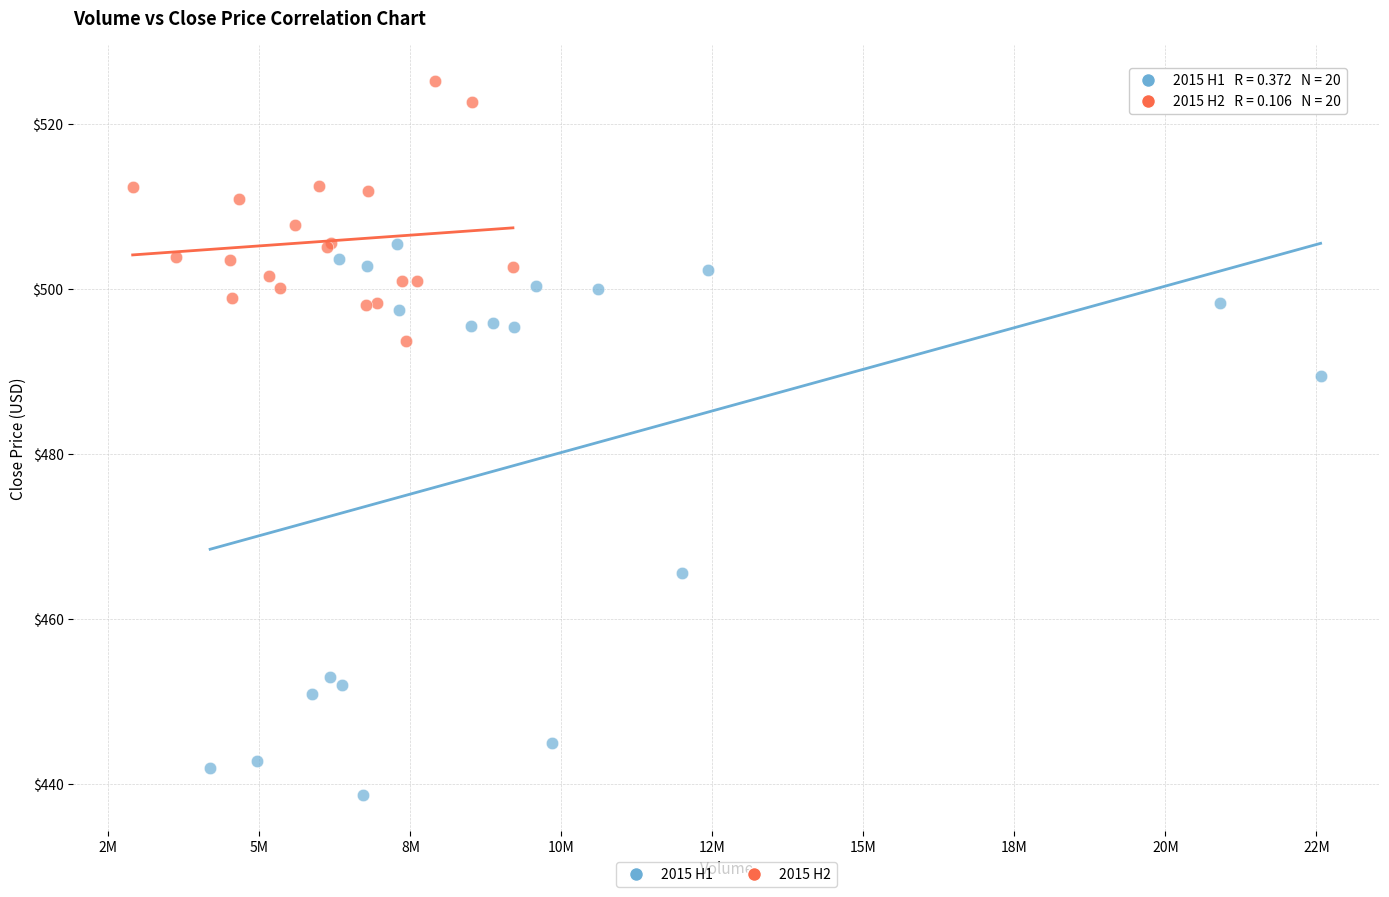

Which series reaches the minimum Y coordinate?

2015 H1